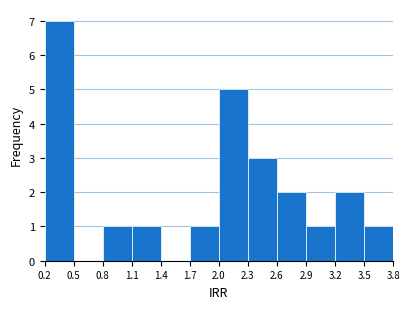

How tall is the bar that spans 2.9 to 3.2 on the x-axis? The values are not printed on the chart, so give them approximately, as read against the axis.

1